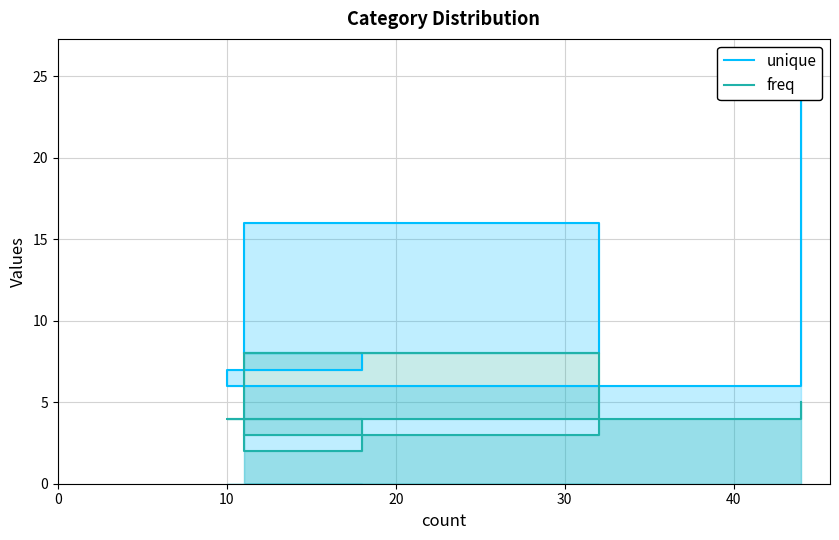

What is the difference between the maximum and minimum values in the unique series?

20